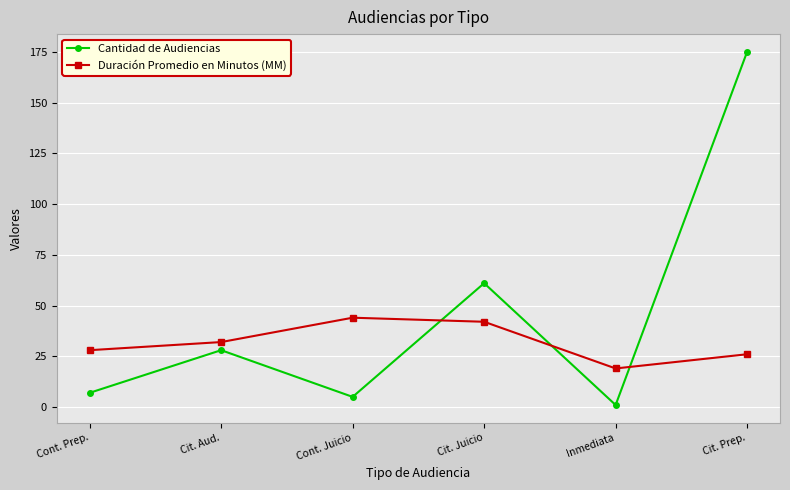

What is the average value of the Cantidad de Audiencias series?

46